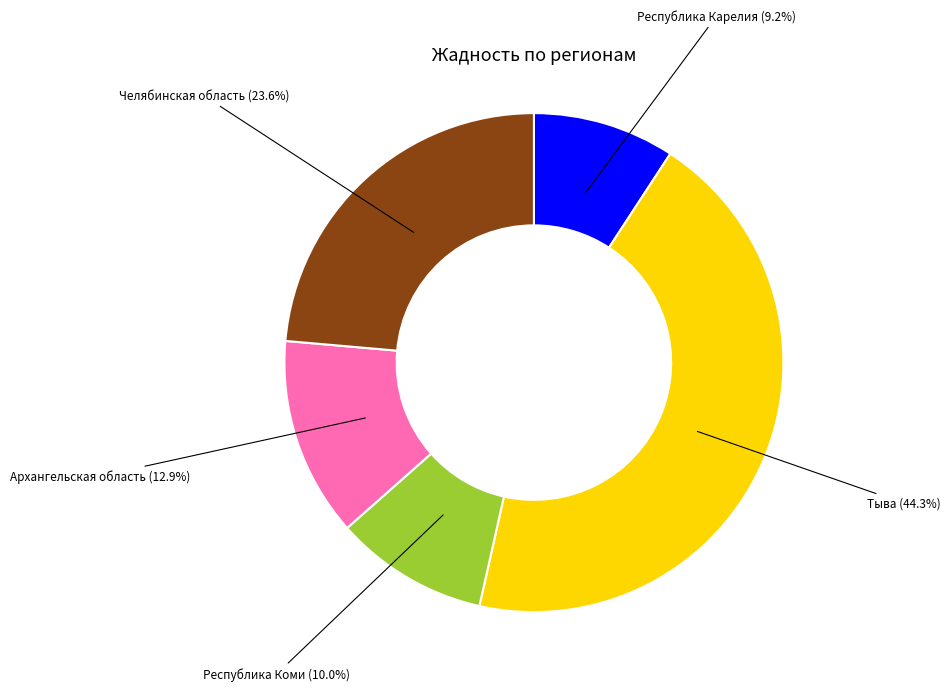

Is there any slice that represents more than half of the pie?

No